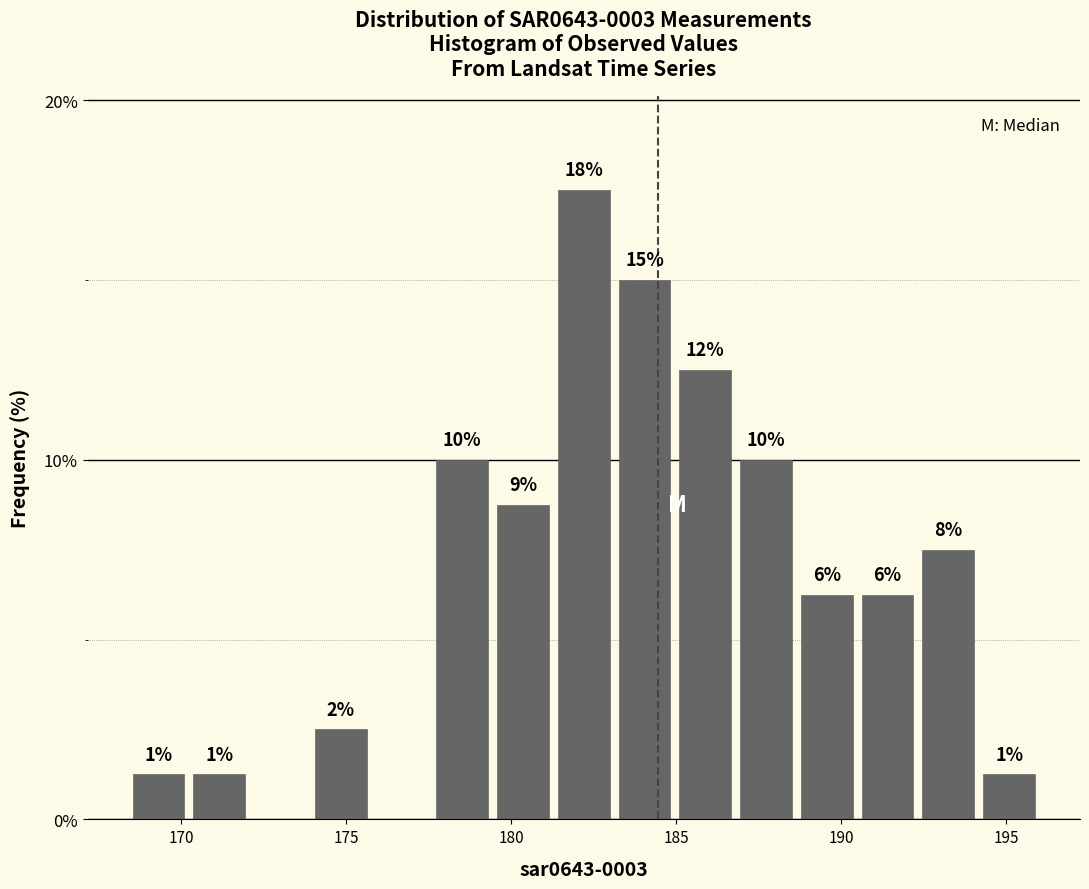

Around what value on the x-axis is the tallest bar? Give the approximate position of its centre, as read against the axis.

182.0